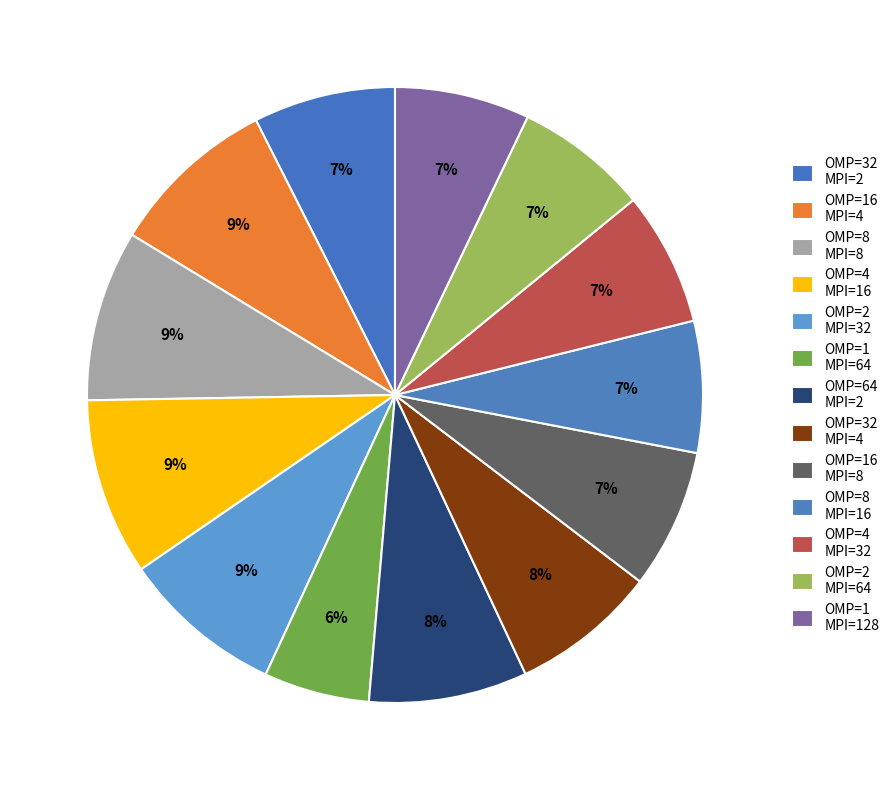

Rank the categories by value from lowest to highest.

1 (OpenMP=1, MPI=64), 8 (OpenMP=8, MPI=16), 2 (OpenMP=2, MPI=64), 4 (OpenMP=4, MPI=32), 1 (OpenMP=1, MPI=128), 16 (OpenMP=16, MPI=8), 32 (OpenMP=32, MPI=2), 32 (OpenMP=32, MPI=4), 64 (OpenMP=64, MPI=2), 2 (OpenMP=2, MPI=32), 16 (OpenMP=16, MPI=4), 8 (OpenMP=8, MPI=8), 4 (OpenMP=4, MPI=16)